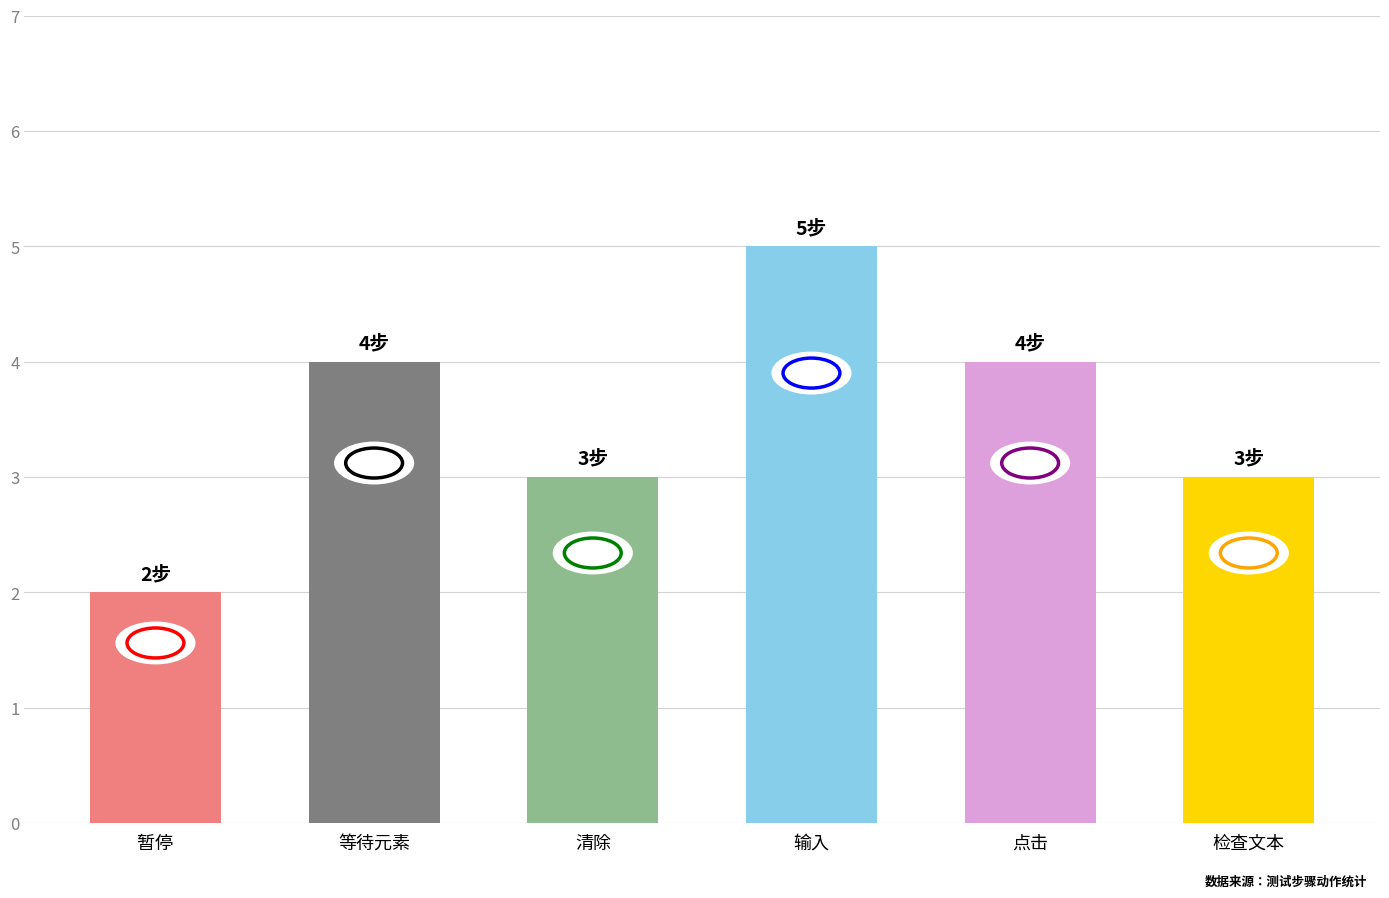

How many data points are less than 4?

3